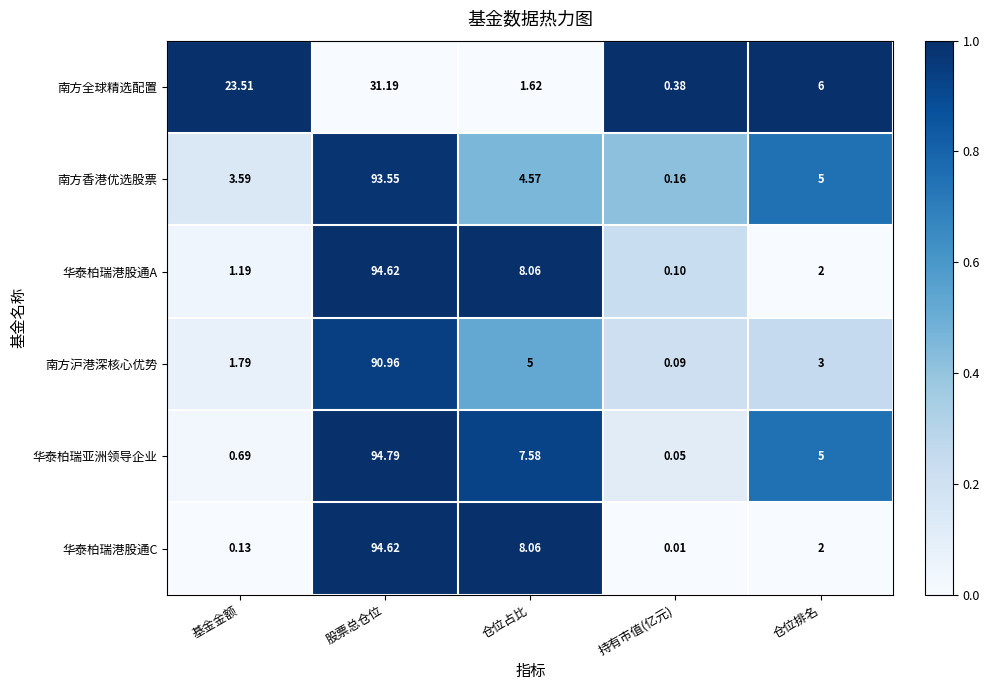

Which series has the largest range (max minus min)?

华泰柏瑞亚洲领导企业